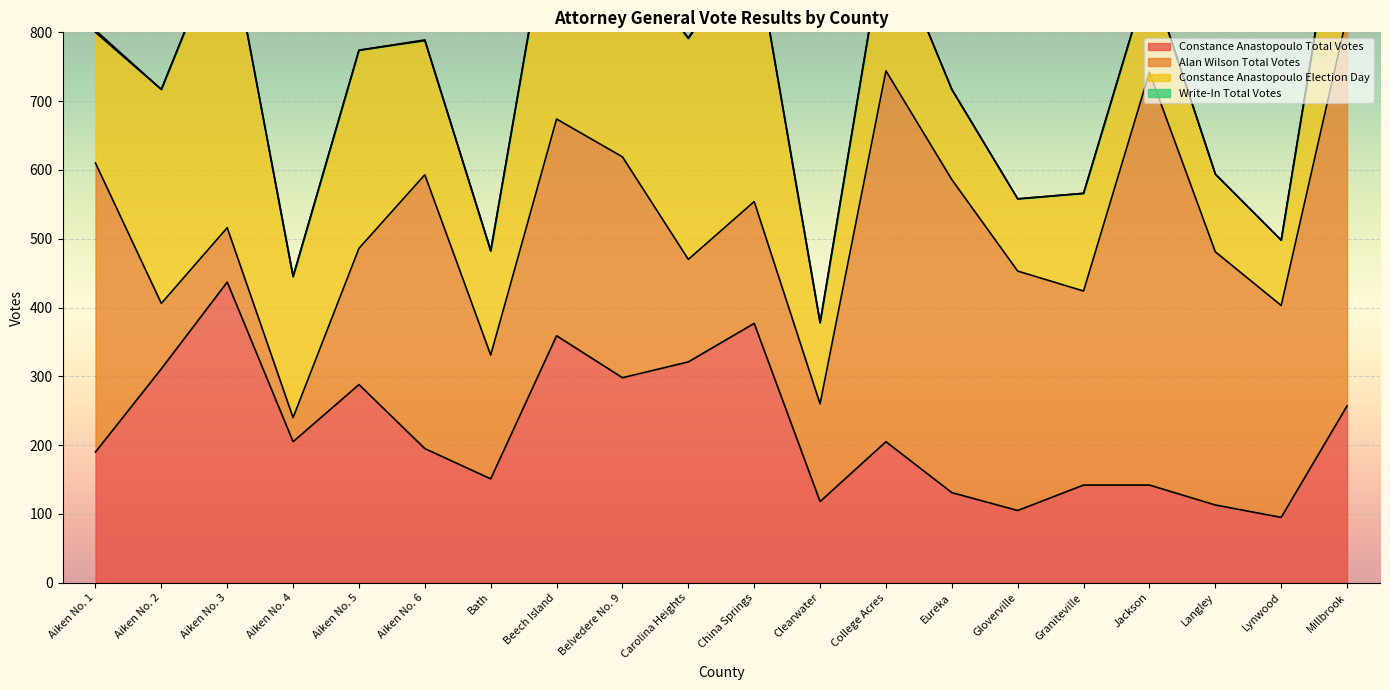

What is the difference between the second highest and second lowest values in the Constance Anastopoulo Election Day series?

272